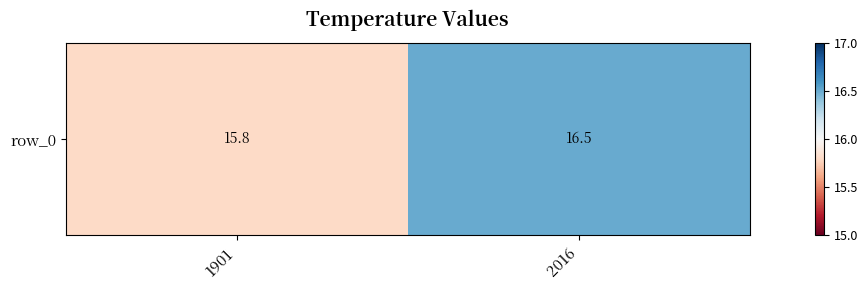

Where is the data nearest to the value 16?

1901